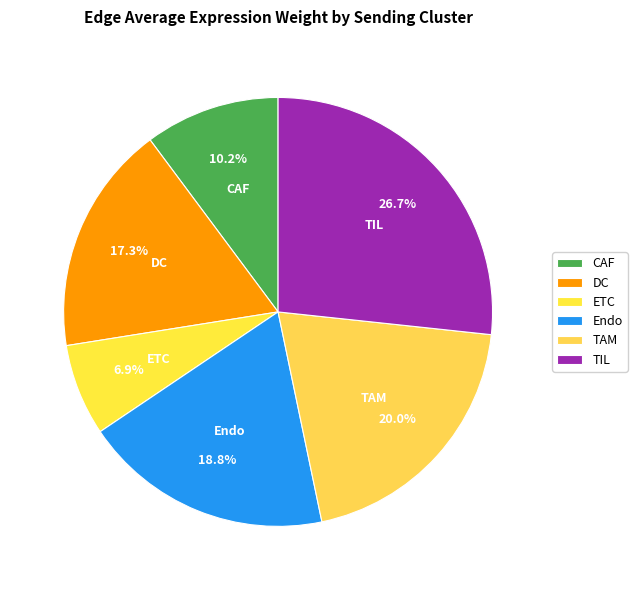

True or false: TAM accounts for 20% of the total.

True